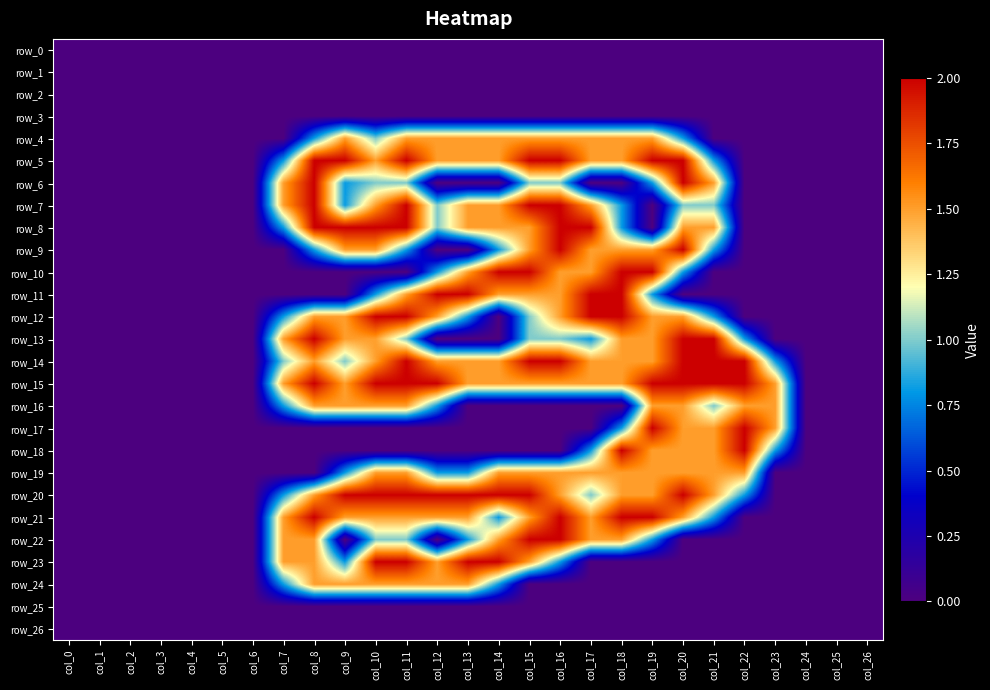

Which series has the widest spread of values?

row_5